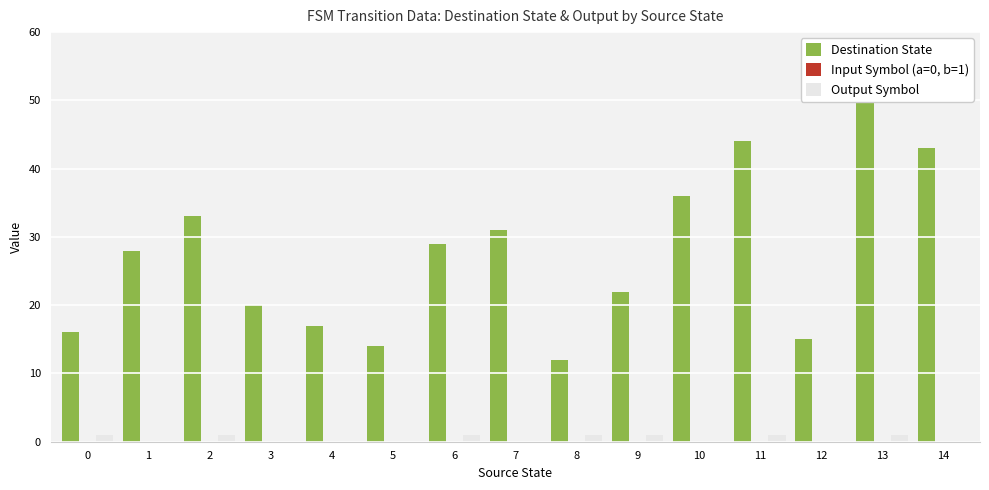

What is the average value of the Destination State series?

28